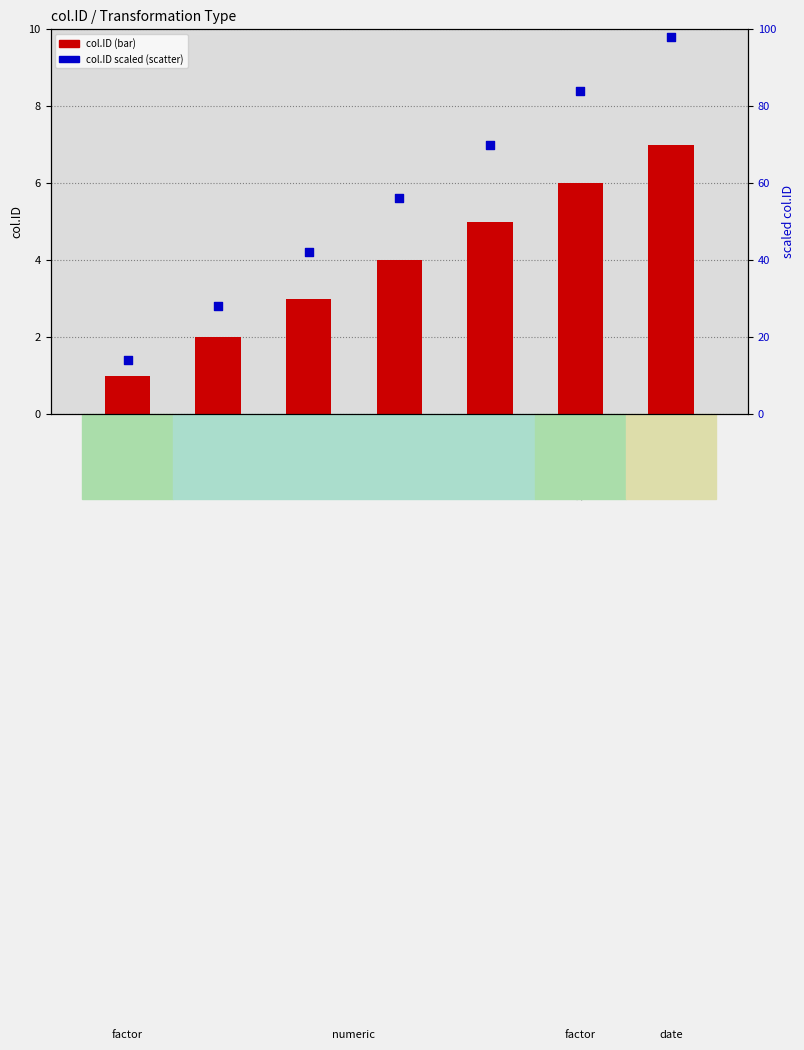

What are all the series names shown in the legend?

col.ID, col.ID (scaled)